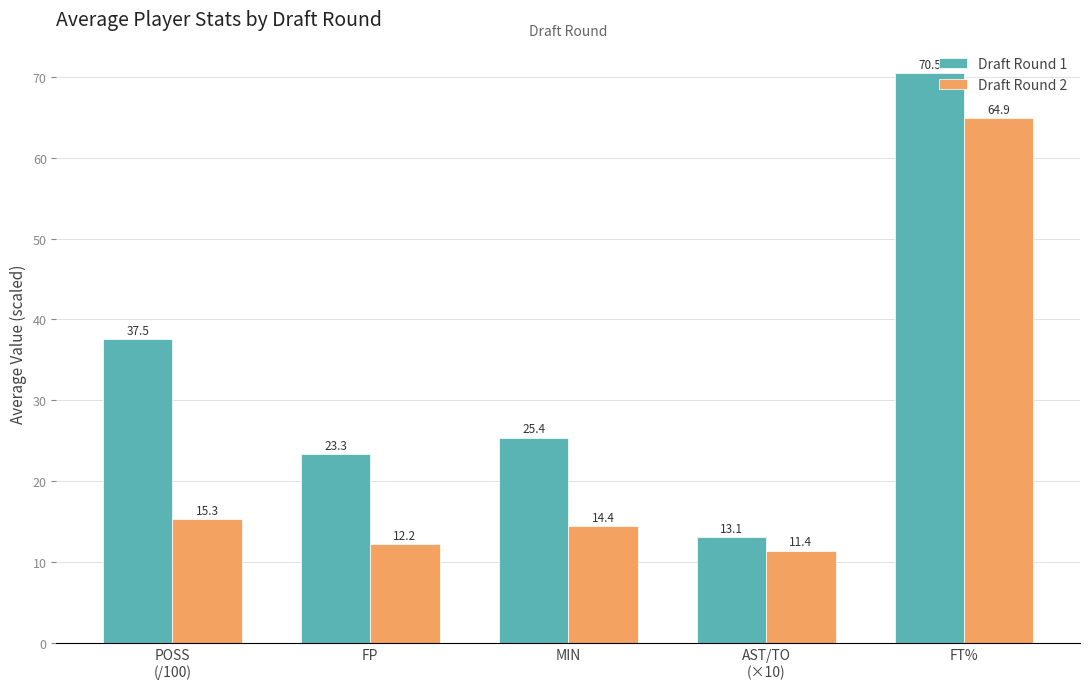

Which series has the largest total across all categories?

Draft Round 1